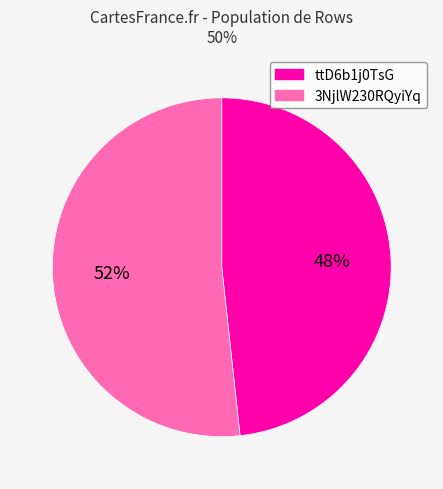

To the nearest percent, what is the average slice percentage?

50%